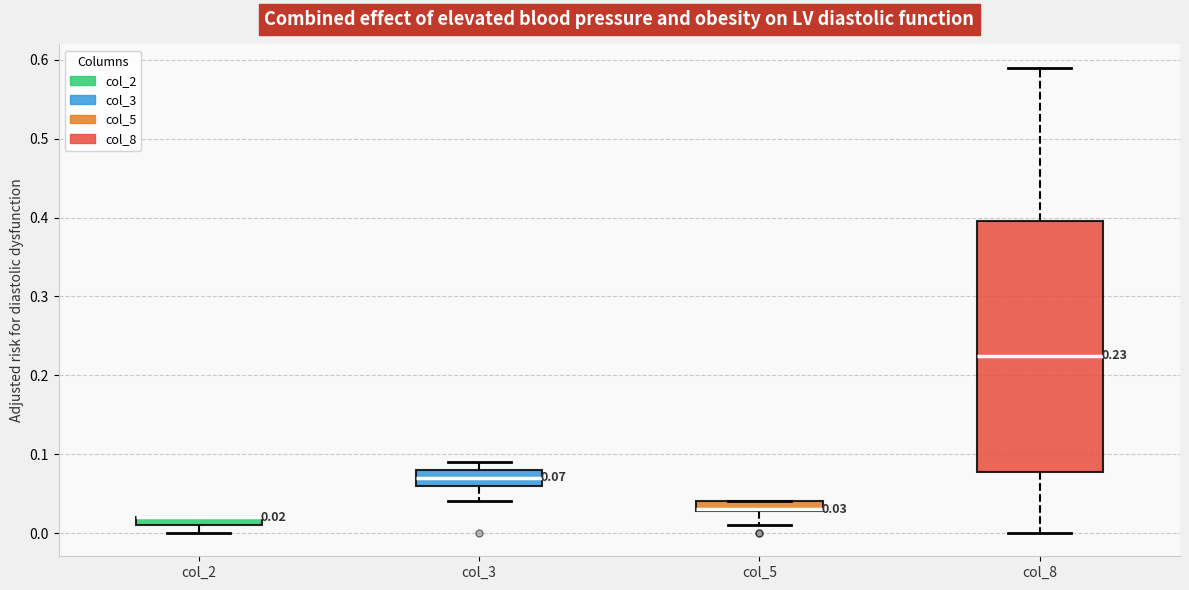

Which box is the tallest, from its lower edge to its upper edge?

col_8